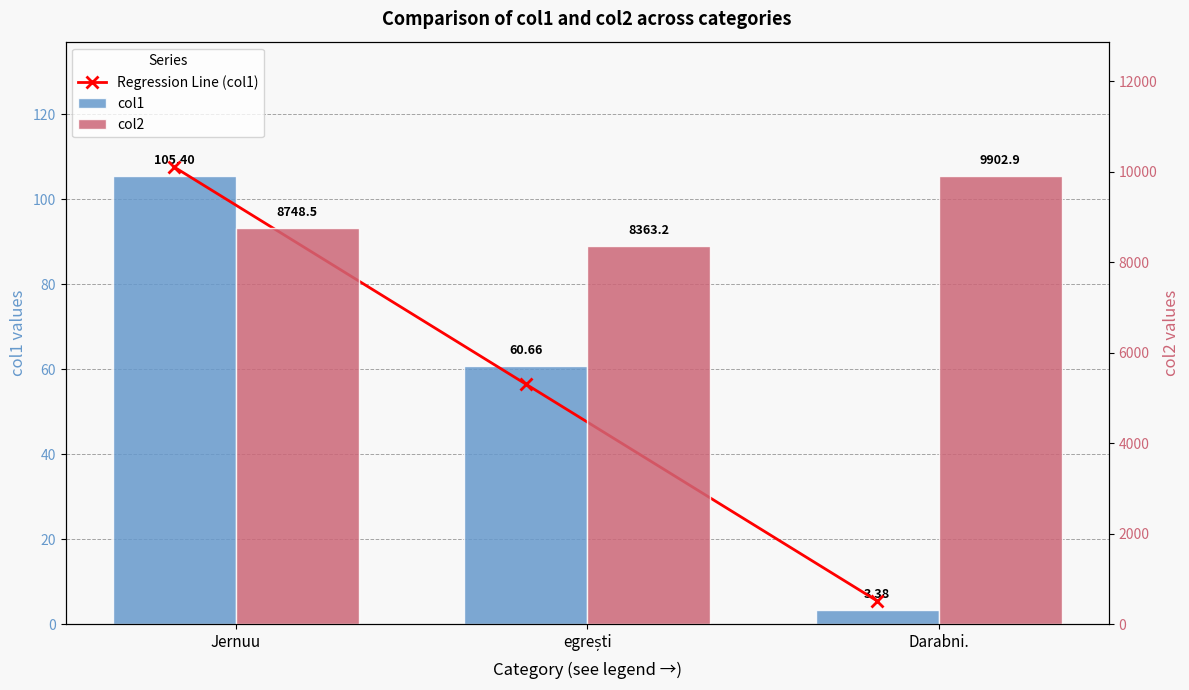

Are the bars grouped side by side (vs. stacked)?

Yes